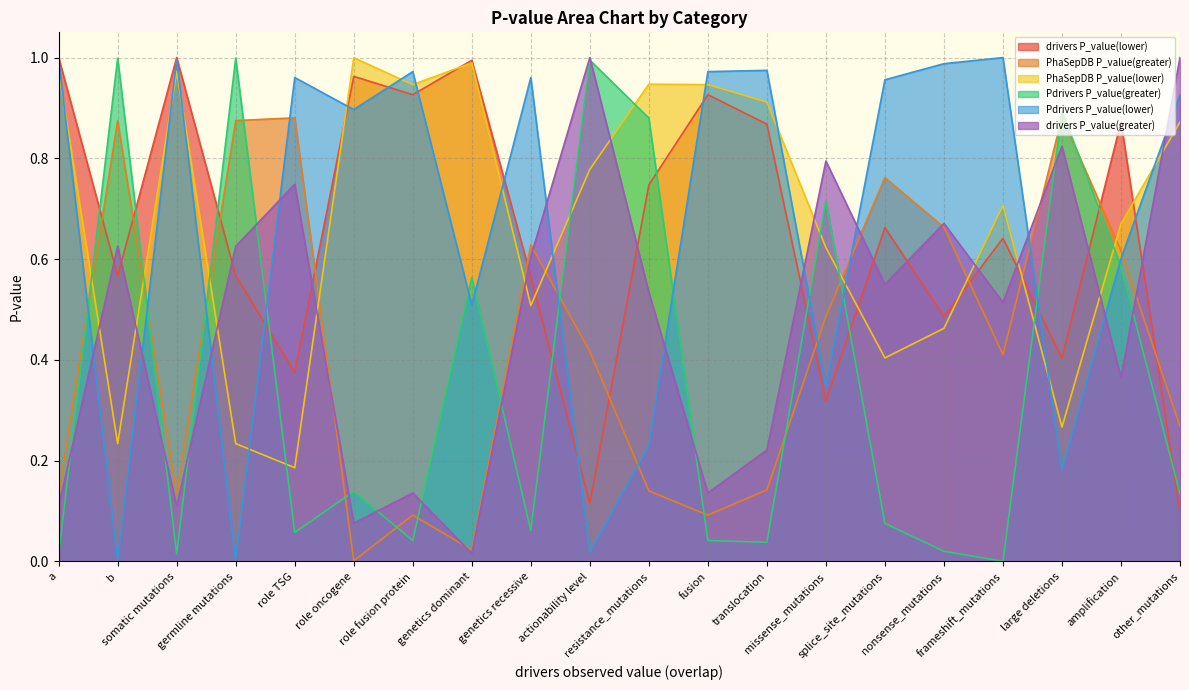

How many lines are shown in the chart?

6